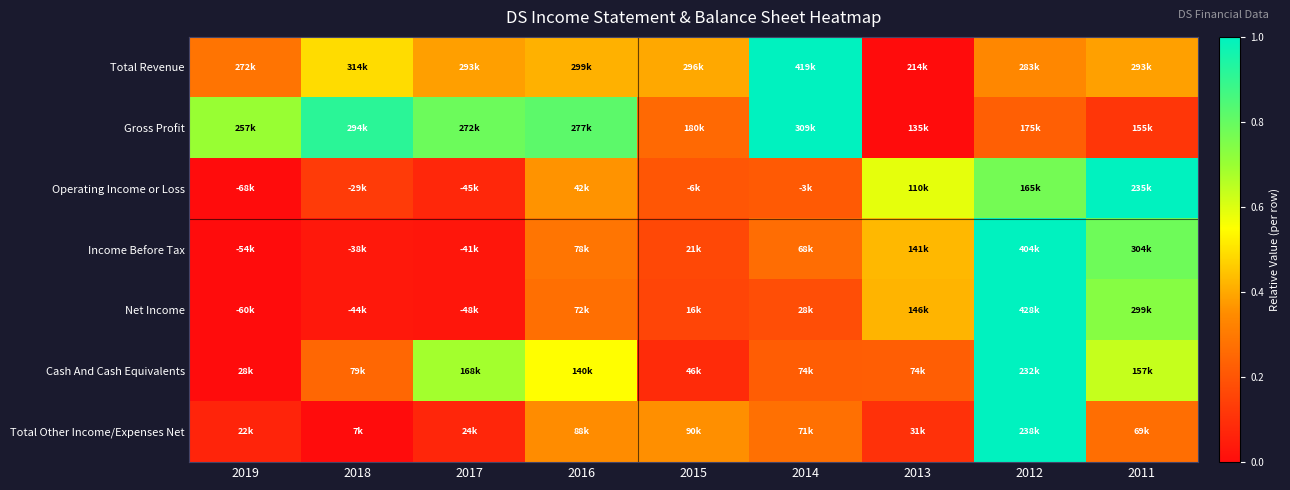

What is the difference between the highest and lowest values at 2013?

0.6